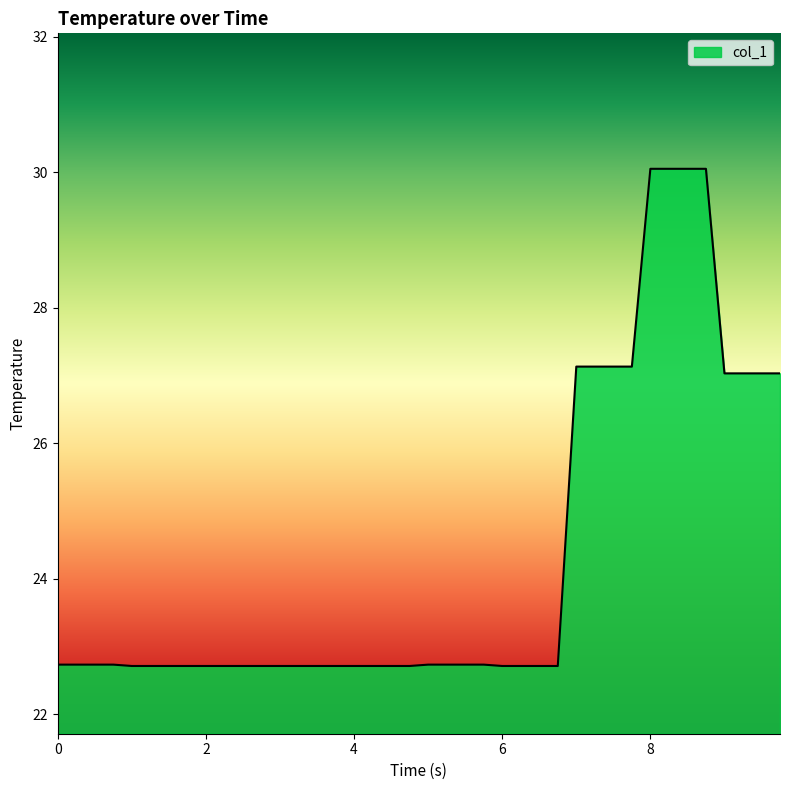

What is the maximum value shown in the chart?

30.1